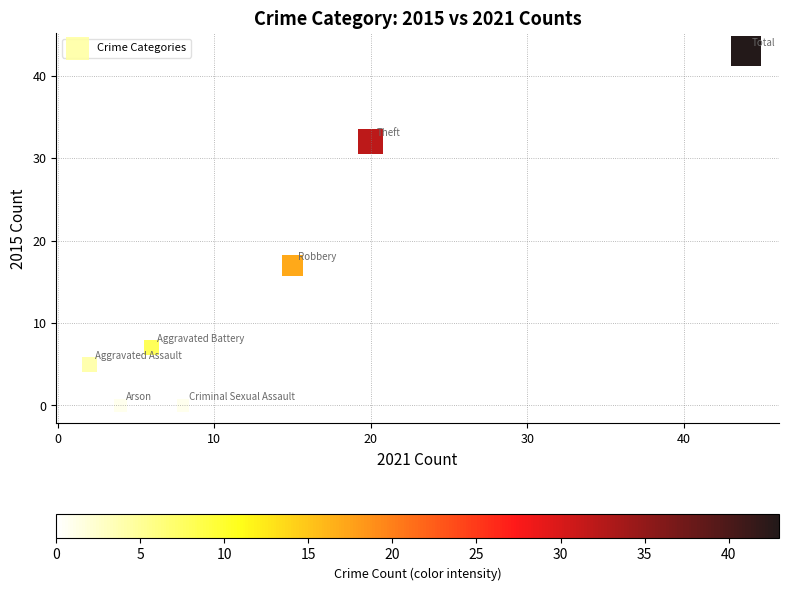

What Y value in the scatter plot is closest to 21?

17